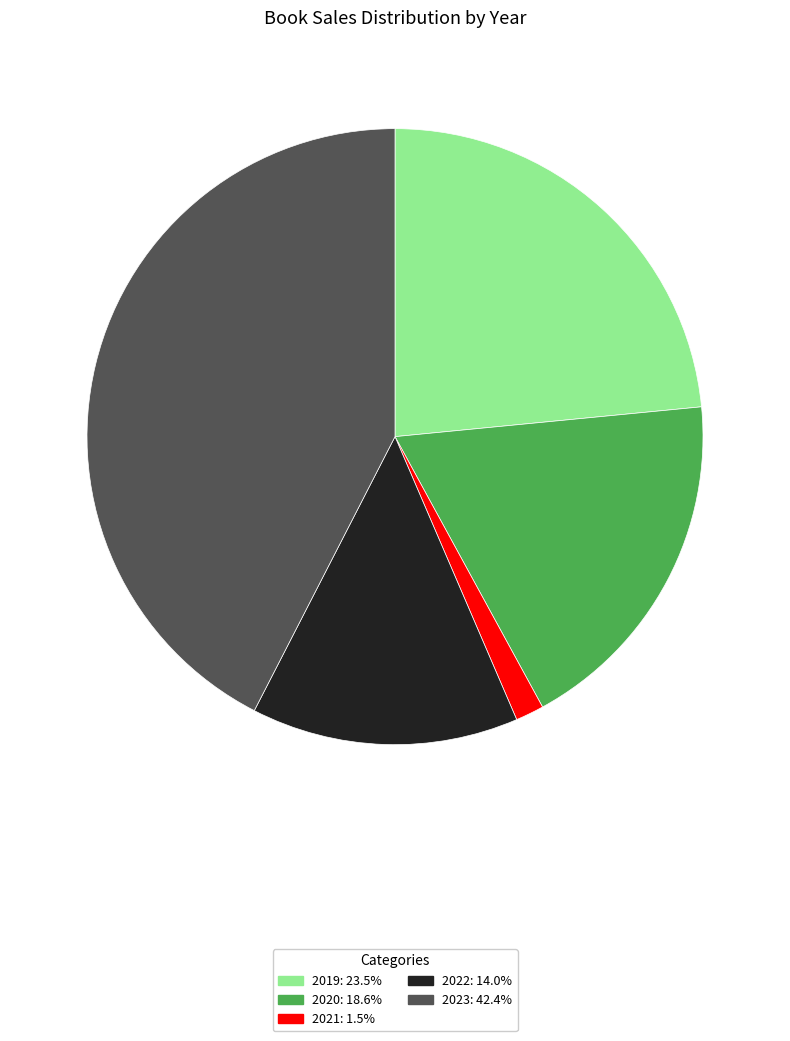

Is it true that 2021 is 1% of the pie?

True